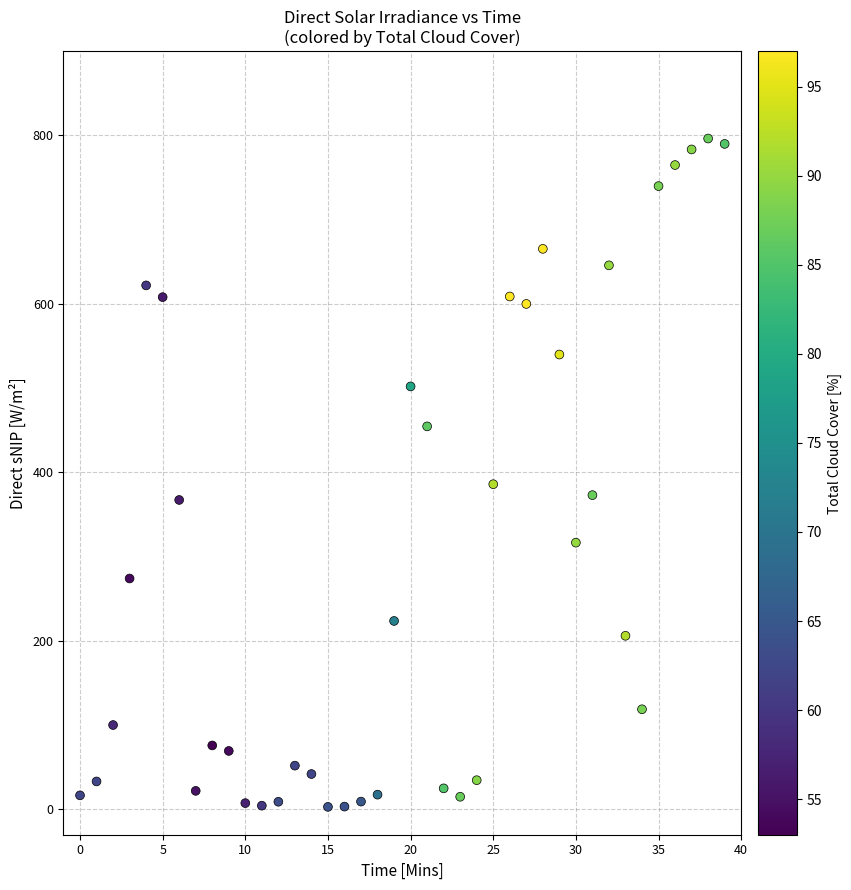

What is the range of Y values (max minus min)?

793.3